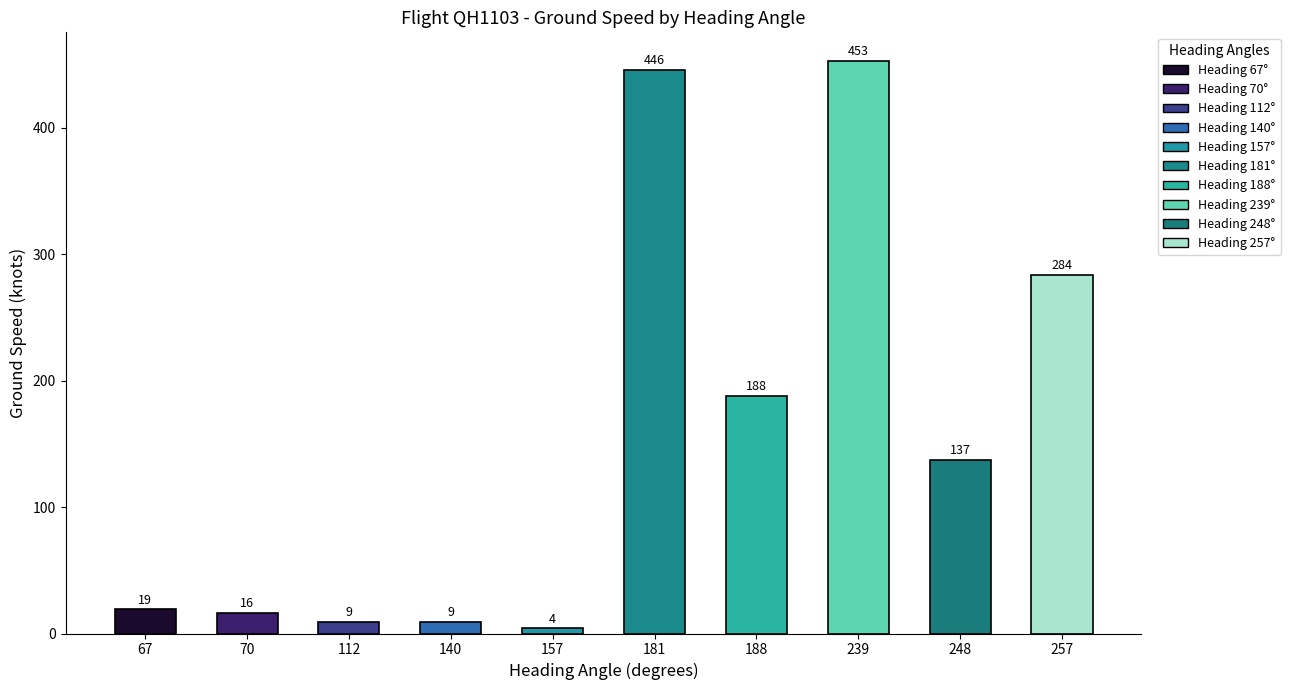

How many data points are less than 137?

5